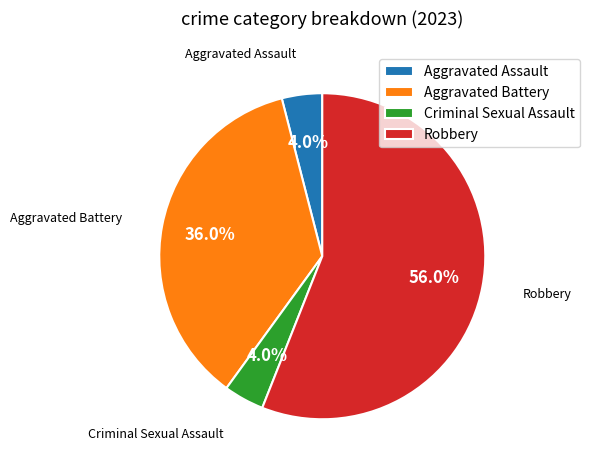

What percentage is the Aggravated Battery slice, to the nearest percent?

36%